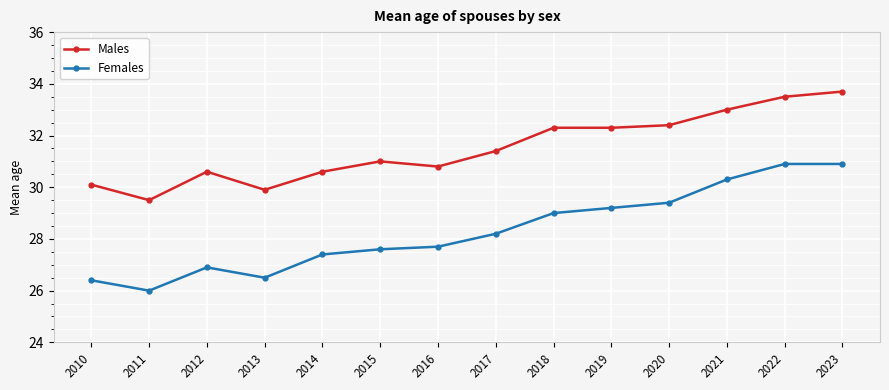

In Females, how many points are lower than both neighbors (excluding endpoints)?

2